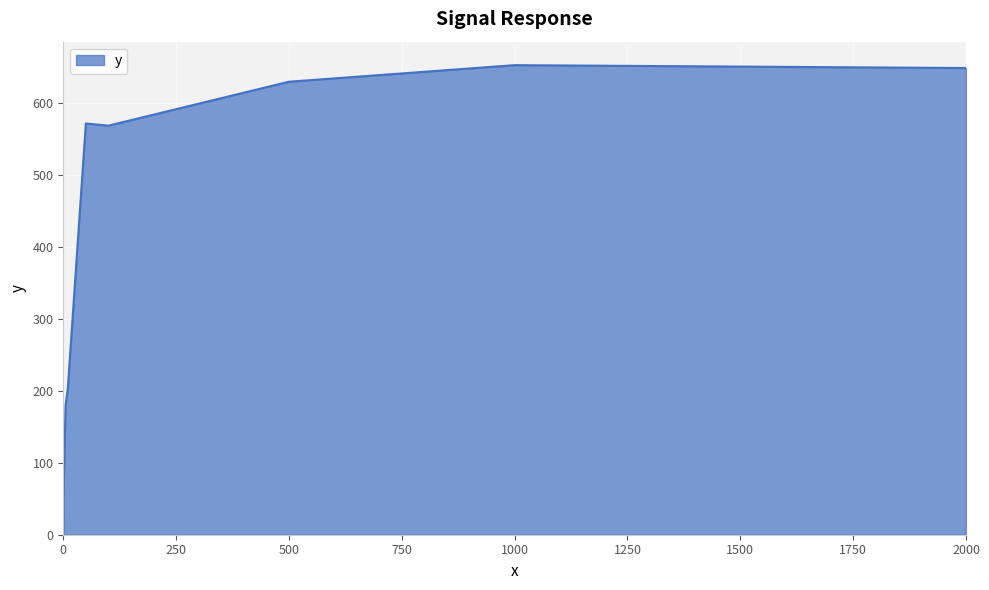

What is the maximum value shown in the chart?

652.0